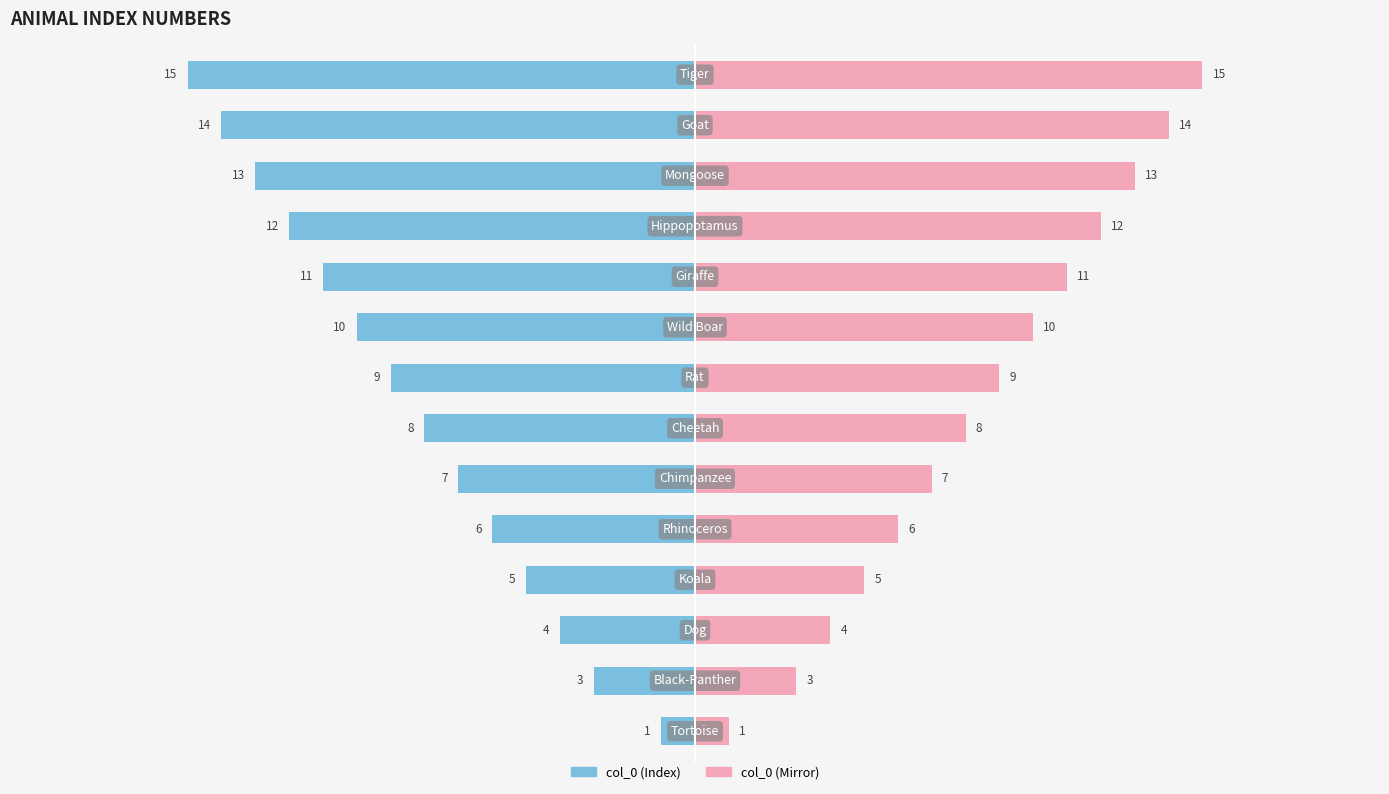

Is the value of col_0 (left) at 7 greater than the value of col_0 (right) at 5?

No